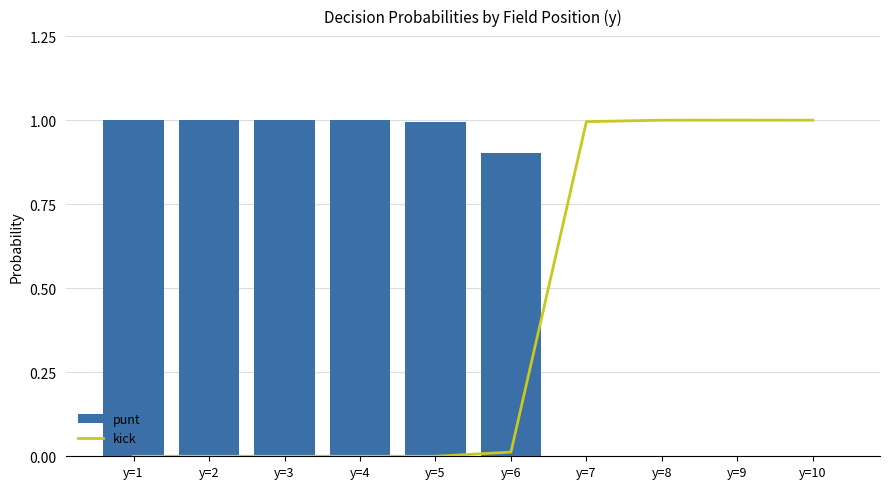

Between y=5 and y=3, which is larger?

y=5